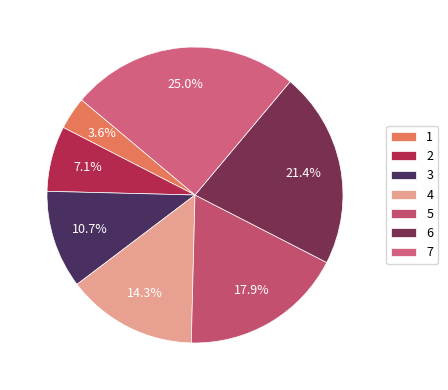

The 1 slice represents 18% of the pie. True or false?

False